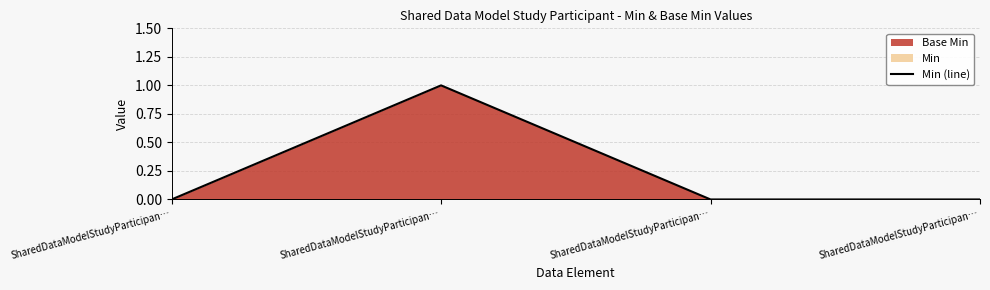

Read the value at SharedDataModelStudyParticipan….

1